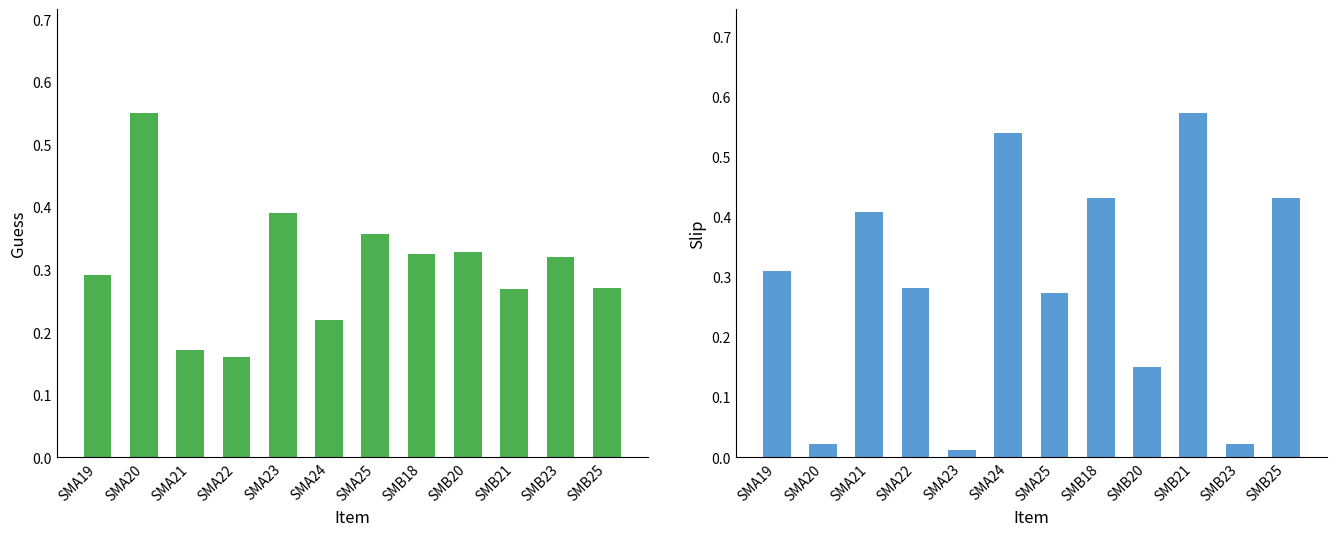

Is the value of Slip at SMA19 greater than the value of Guess at SMA22?

Yes